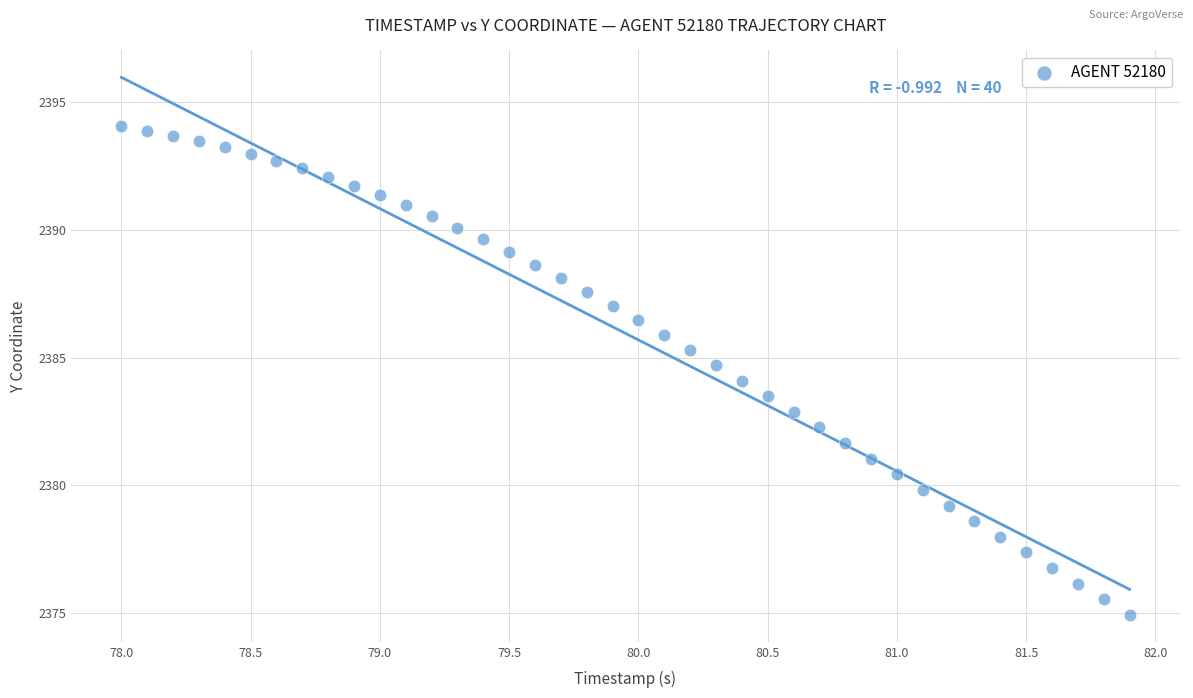

What is the range of X values (max minus min)?

3.9